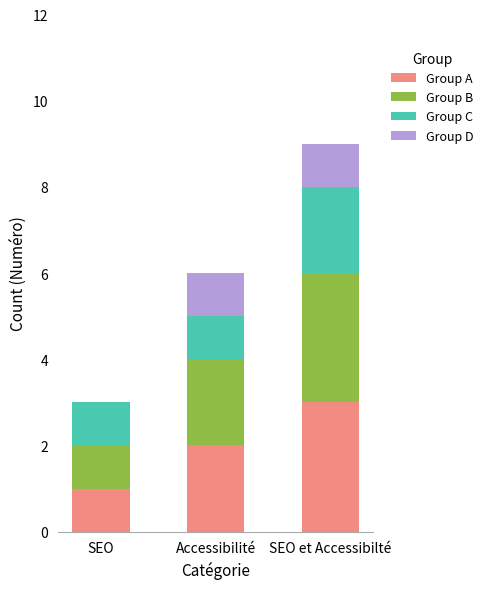

What is the sum of all Group A values?

6